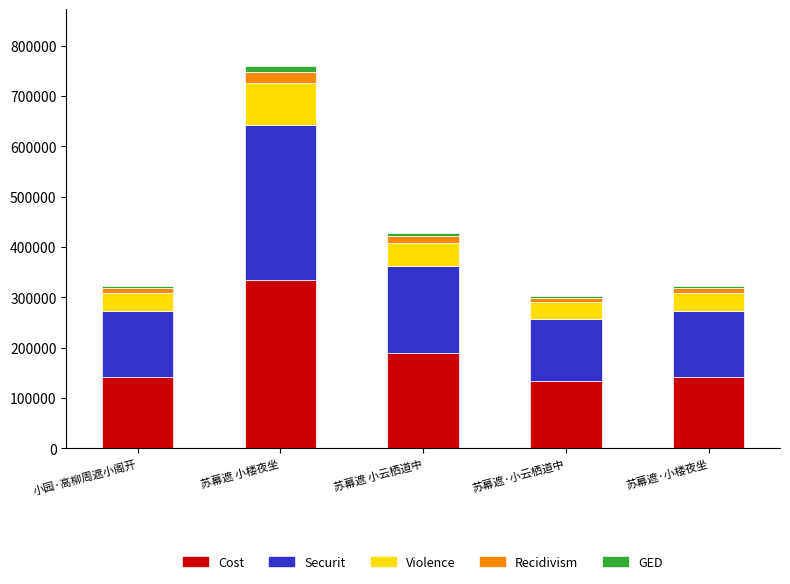

What is the highest value of the Cost series?

334808.8